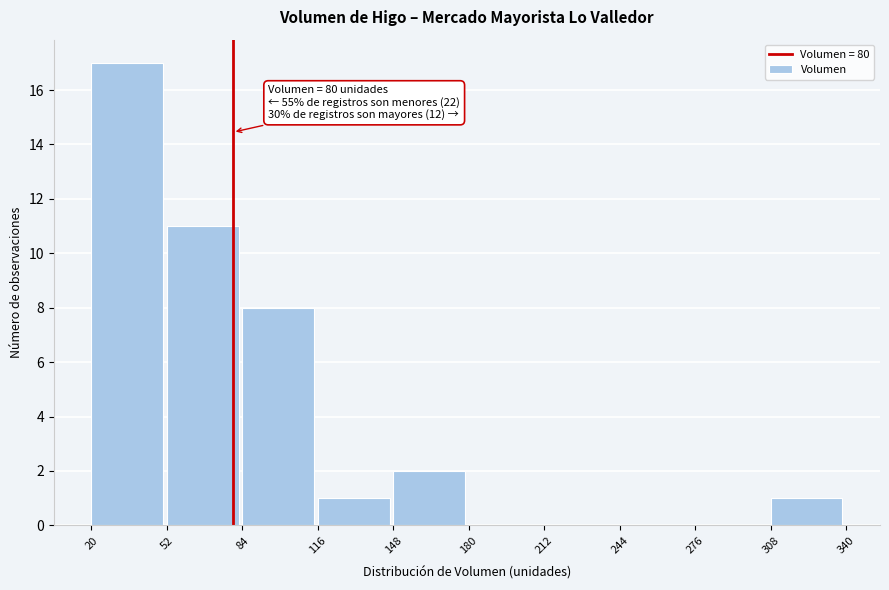

Which range on the x-axis has the tallest bar?

20 to 52